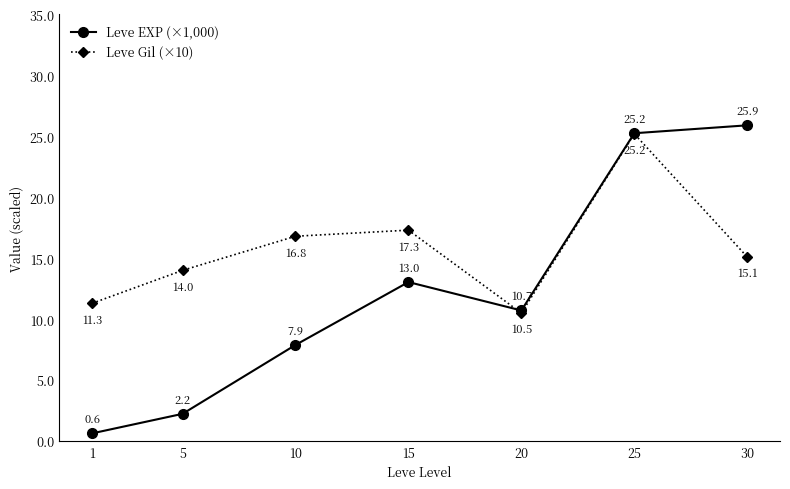

At which label does Leve EXP (×1,000) reach its minimum?

1